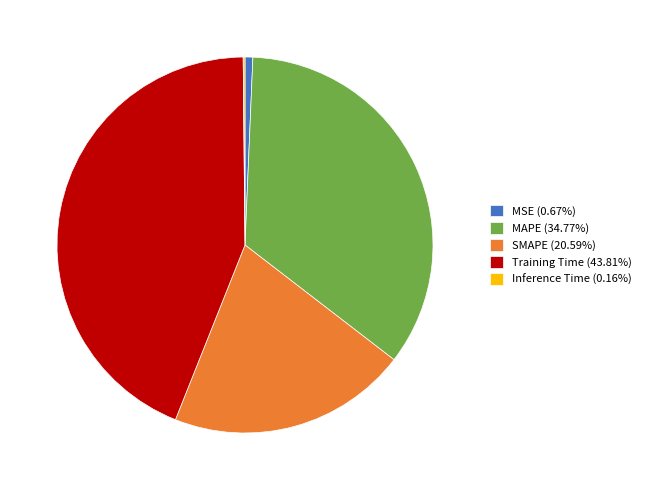

Is the sum of Training Time (43.81%) and MAPE (34.77%) greater than half?

Yes